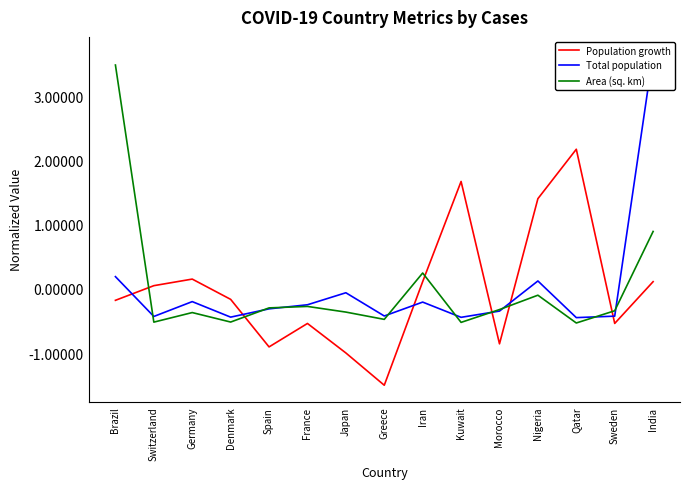

Count the number of data series in this chart.

3